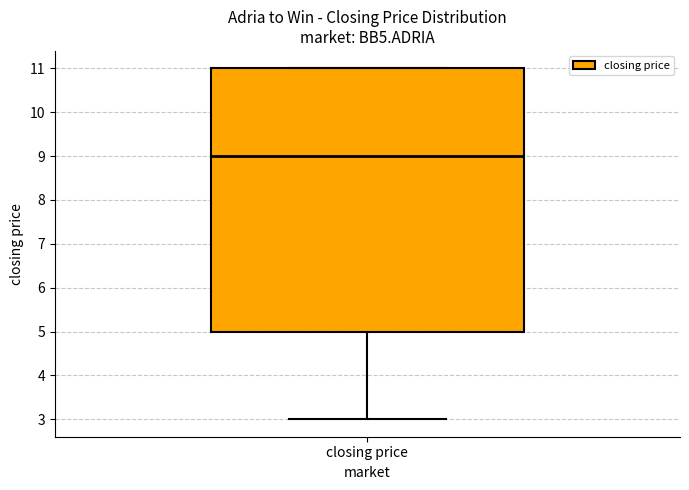

Read this box plot against the y-axis: the position of the median line, the range covered by the box, and the ends of both whiskers. The values are not printed on the chart, so give them approximately, as read against the axis.

median 9, box 5 to 11, whiskers 3 to 11